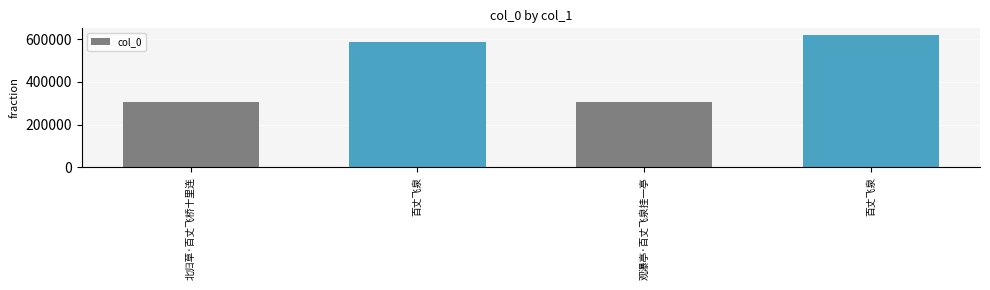

Rank the categories by value from lowest to highest.

观瀑亭·百丈飞泉挂一亭, 北归草·百丈飞桥十里连, 百丈飞泉, 百丈飞泉